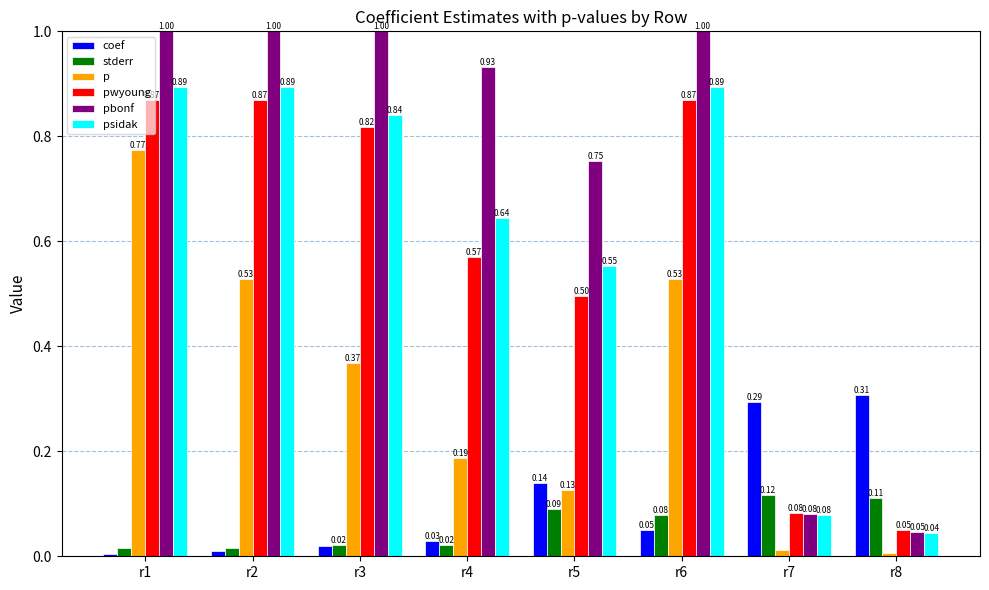

What is the difference between the highest and lowest values at r3?

1.0